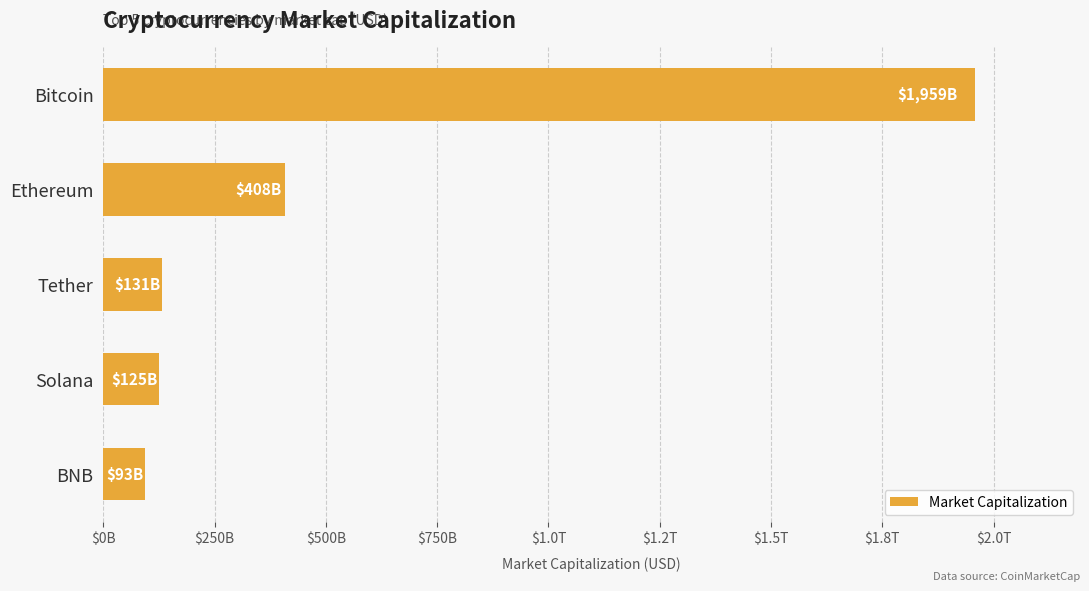

Are the bars horizontal?

Yes